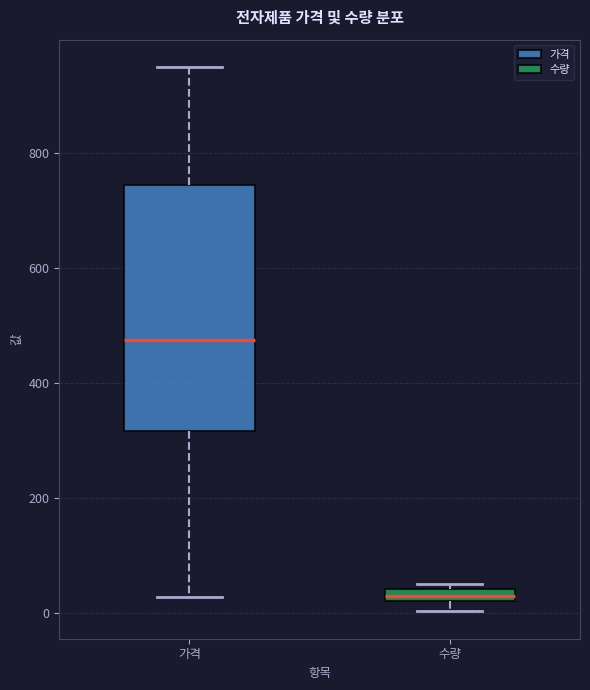

Where does the lower whisker of the box for 가격 end on the y-axis? The values are not printed on the chart, so give them approximately, as read against the axis.

20